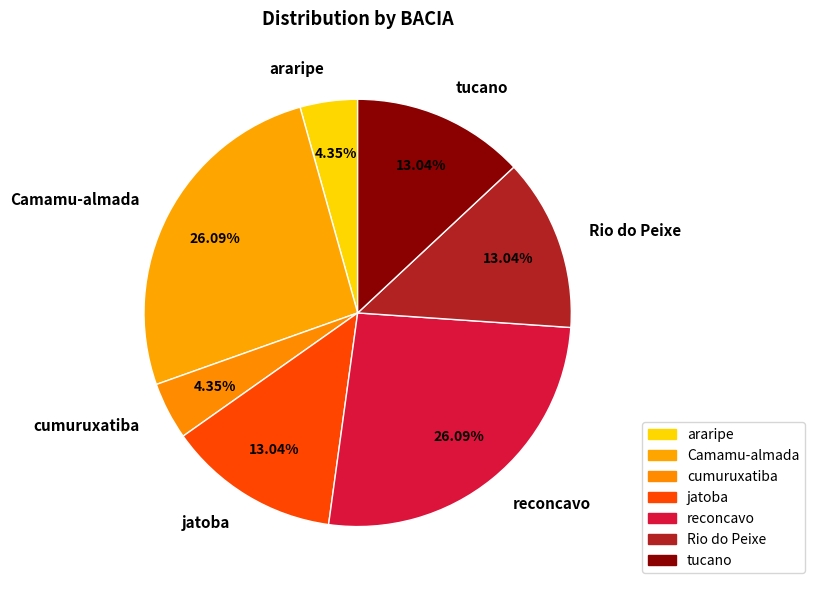

Count the number of slices in the pie.

7